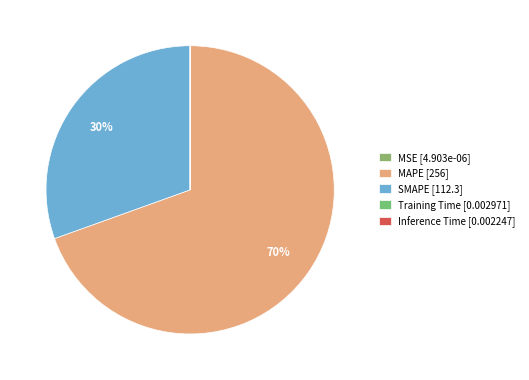

True or false: MAPE accounts for 70% of the total.

True